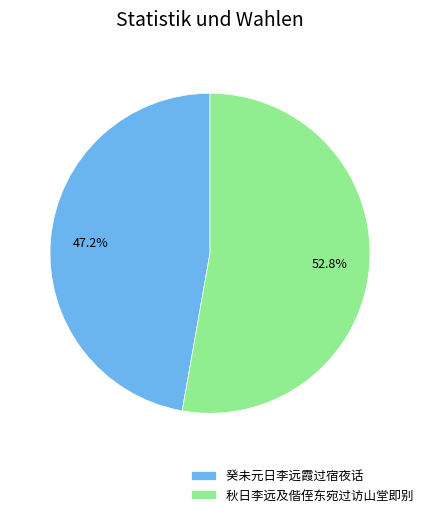

What is the majority slice?

秋日李远及偕侄东宛过访山堂即别